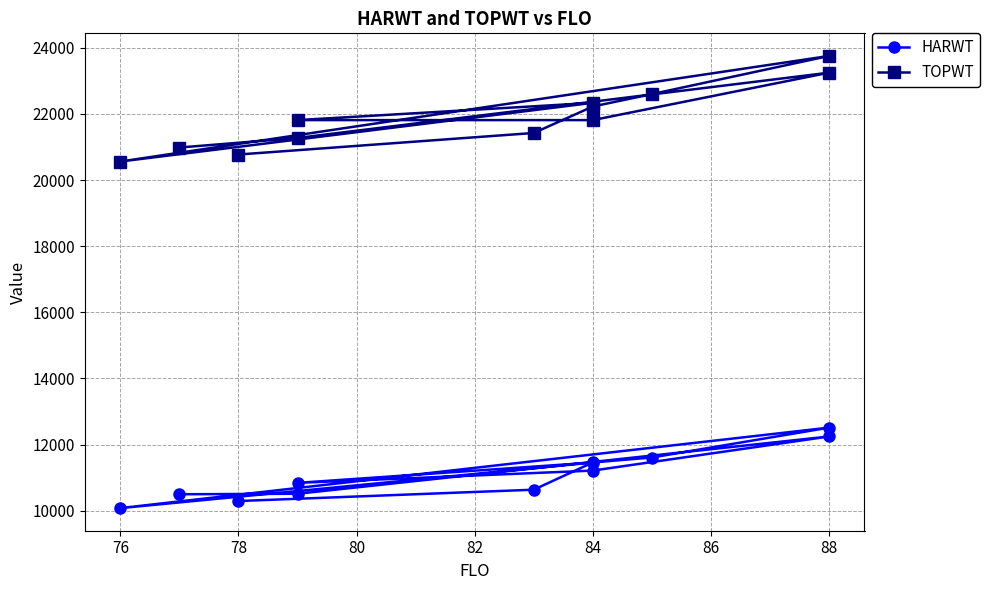

Reading left to right, what are all the values shown in this chart?

HARWT: 10295	10638	11462	11611	12515	10081	11459	10844	11216	12247	10515	10500
TOPWT: 20772	21423	22223	22598	23752	20560	22334	21812	21812	23246	21272	20983